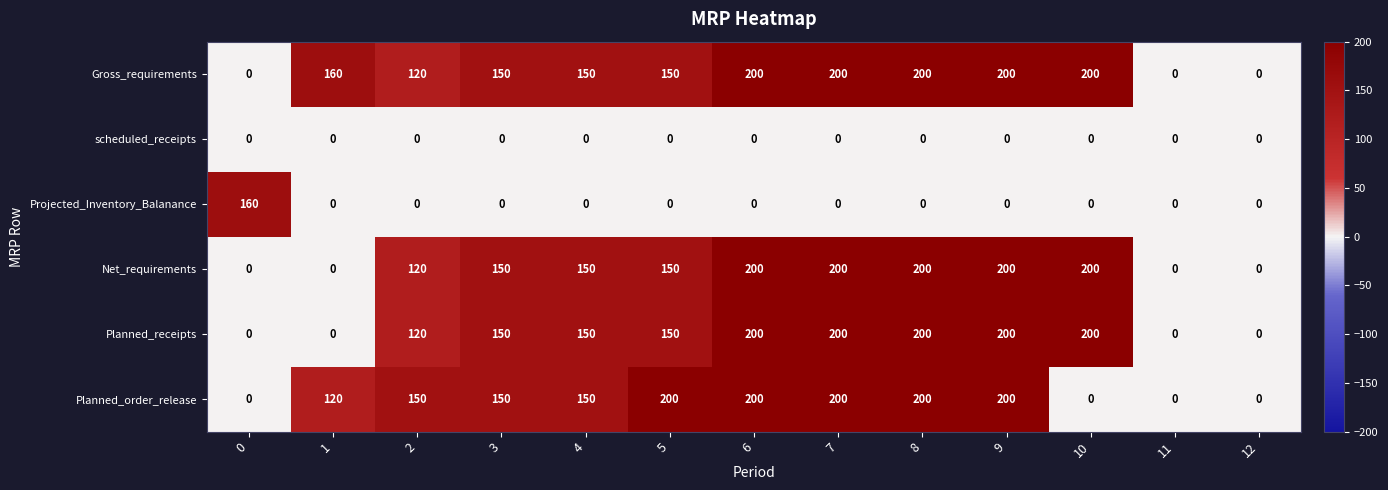

What is the difference between the highest and lowest values at 1?

160